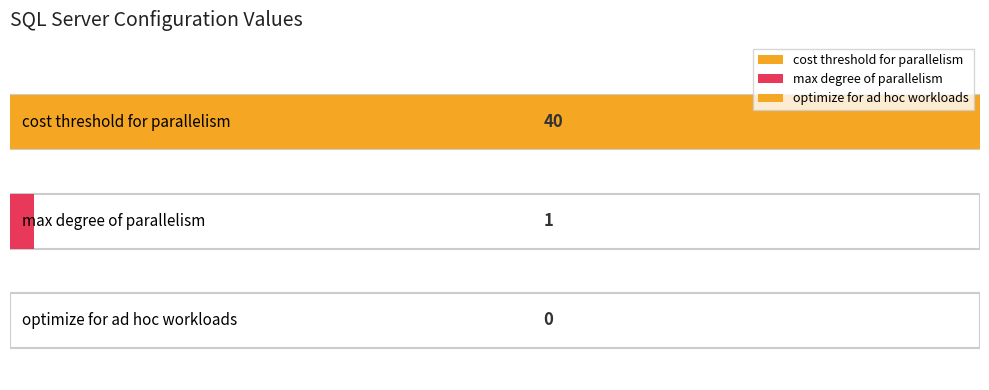

What is the sum of all values?

41